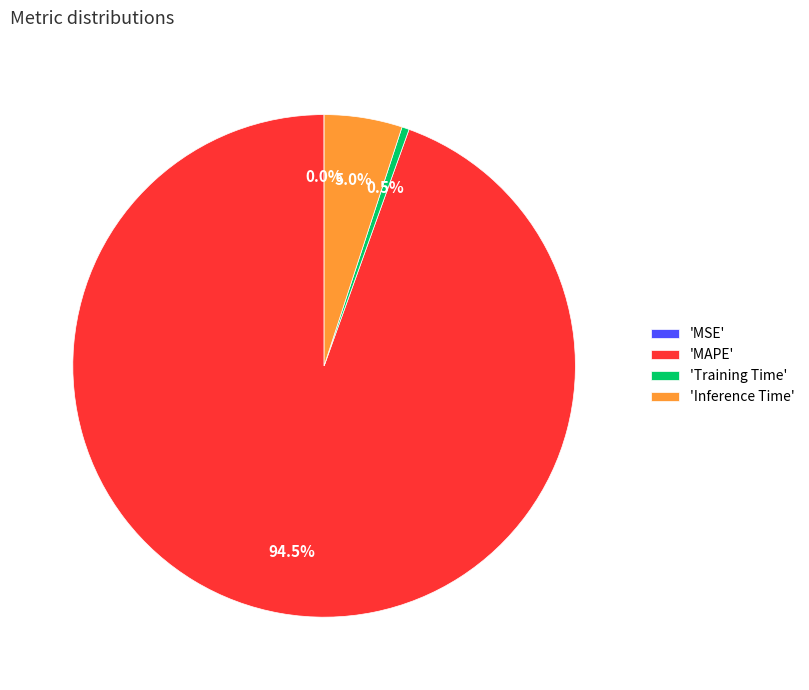

Which slice represents more than half of the pie?

'MAPE'